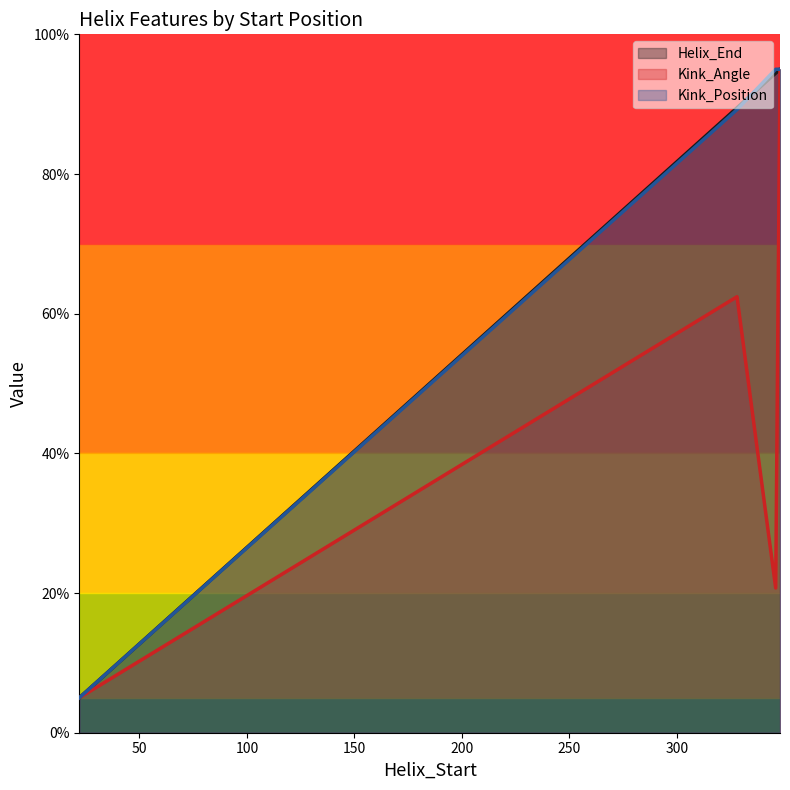

Does the chart have visible grid lines?

No